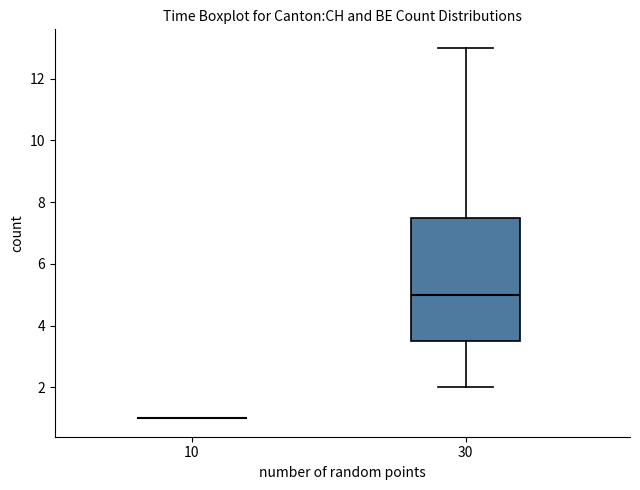

Reading left to right, transcribe this box plot: for each box, give where its median line is, the range the box spans, and where its two whiskers end, as read against the y-axis. The values are not printed on the chart, so give them approximately, as read against the axis.

10: box collapsed to a line at 1.0, whiskers 1.0 to 1.0
30: median 5.0, box 3.6 to 7.6, whiskers 2.0 to 13.0